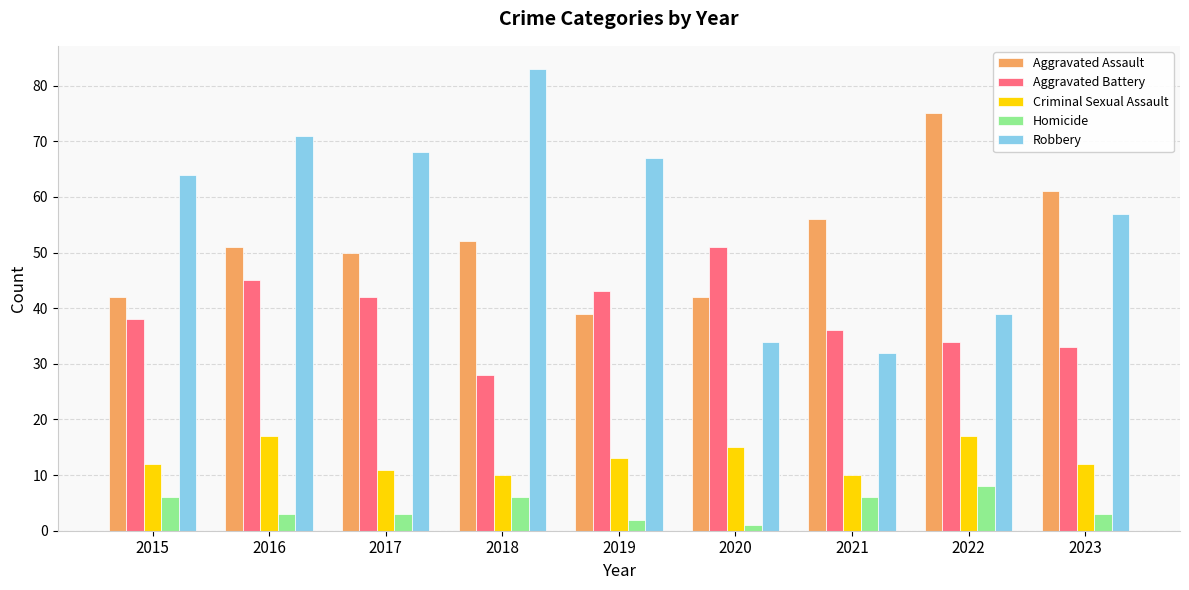

What is the difference between the second highest and minimum values in the Aggravated Battery series?

17